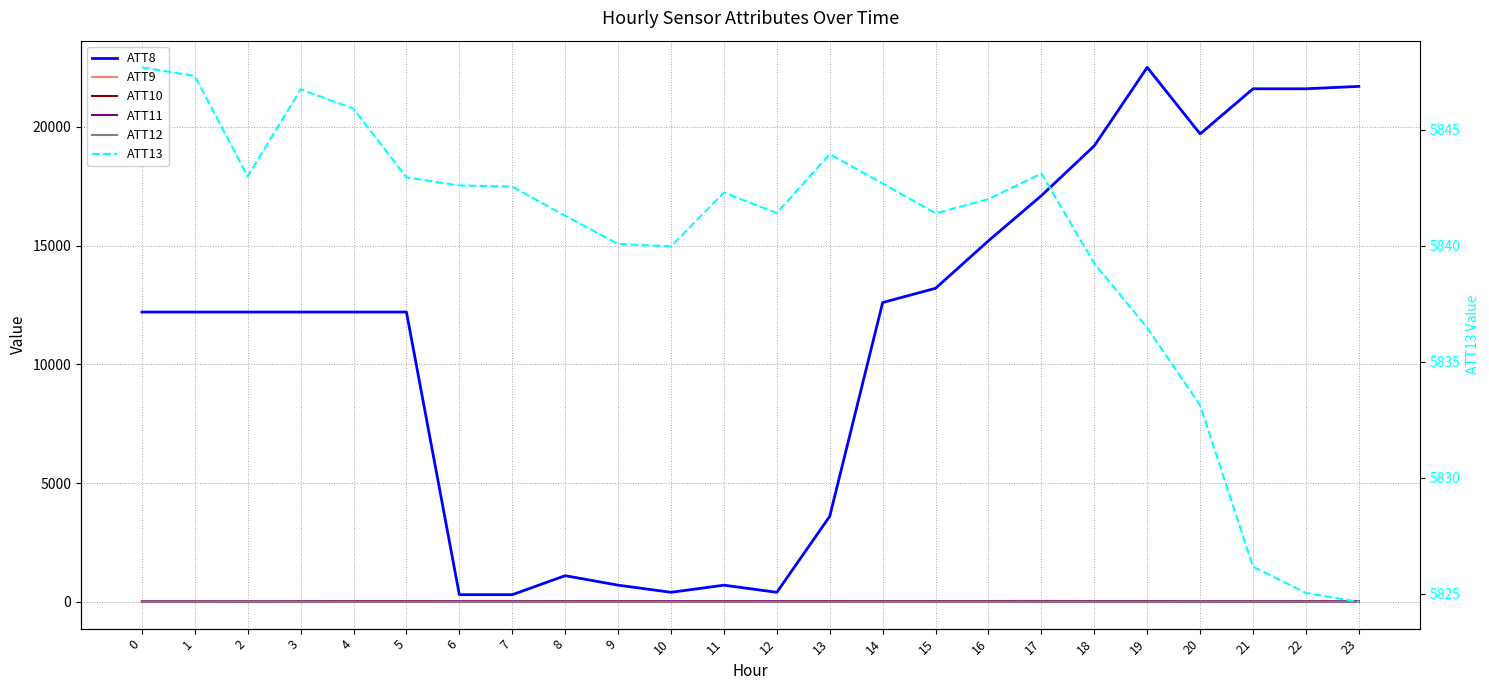

Where is ATT10 nearest to the value 3?

1